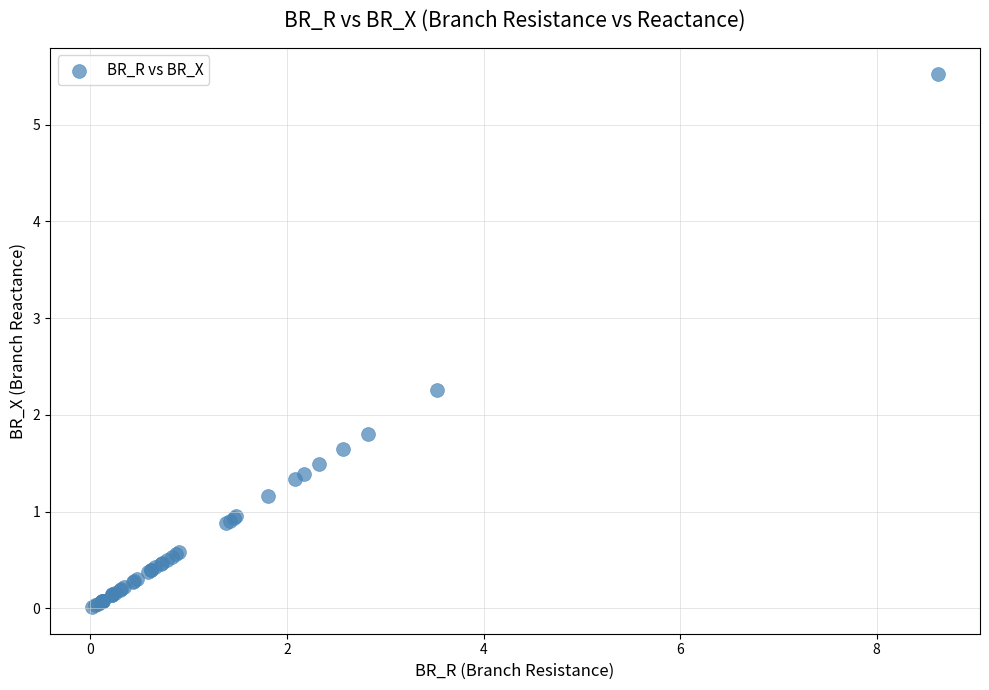

What Y value in the scatter plot is closest to 2?

1.8